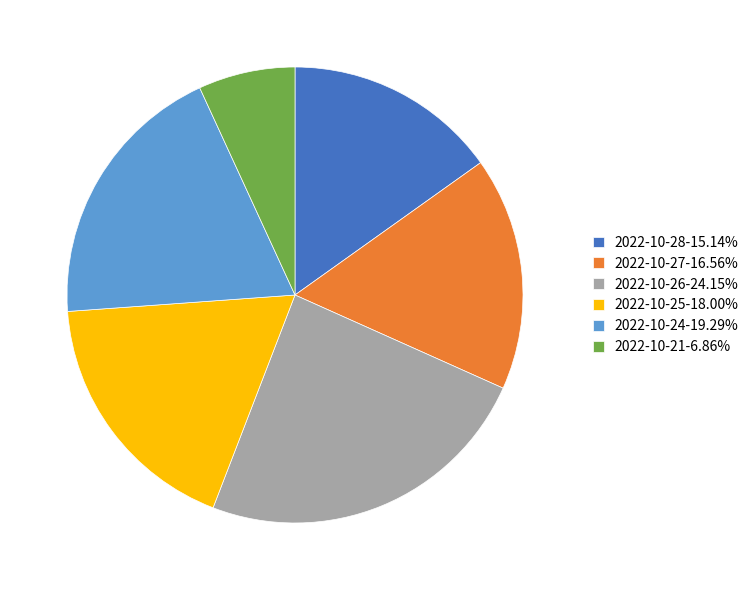

What is the ratio of the value at 2022-10-25 to the value at 2022-10-27?

1.1